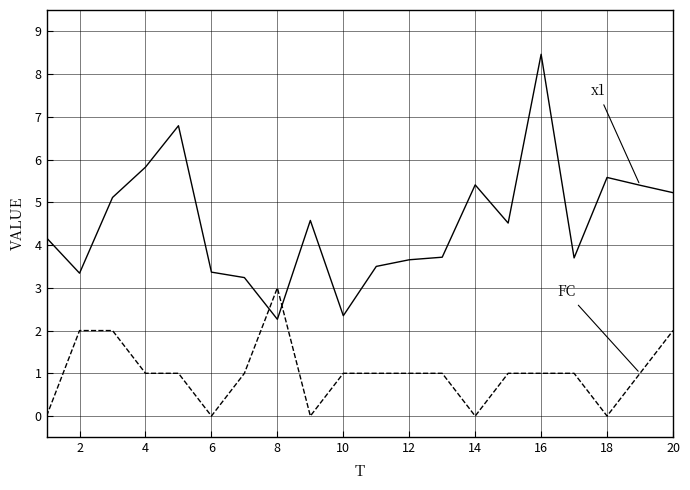

What is the greatest value displayed?

8.5